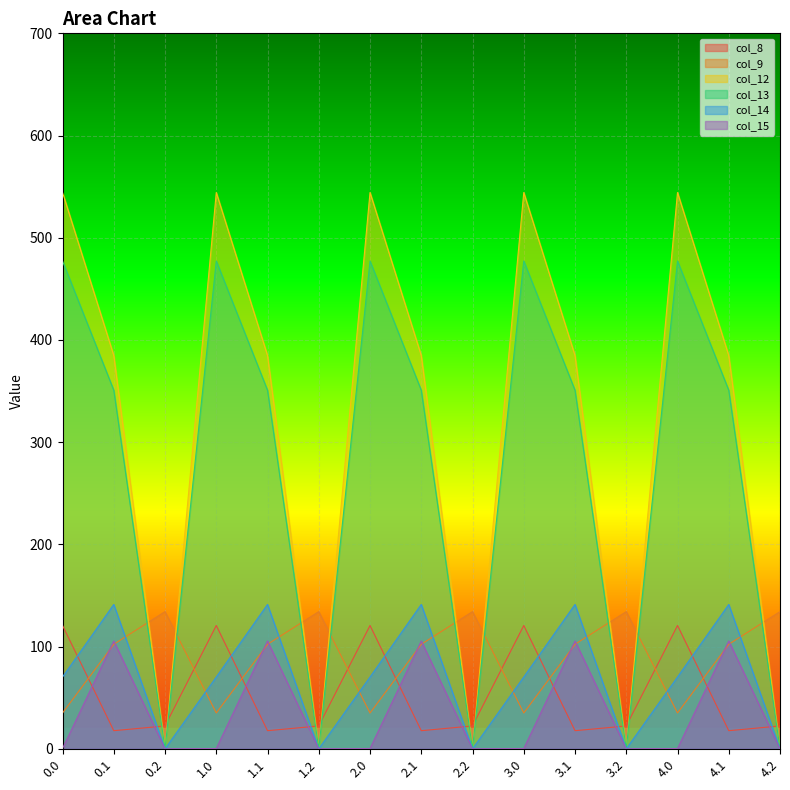

At which label is col_9 closest to 84?

0.1